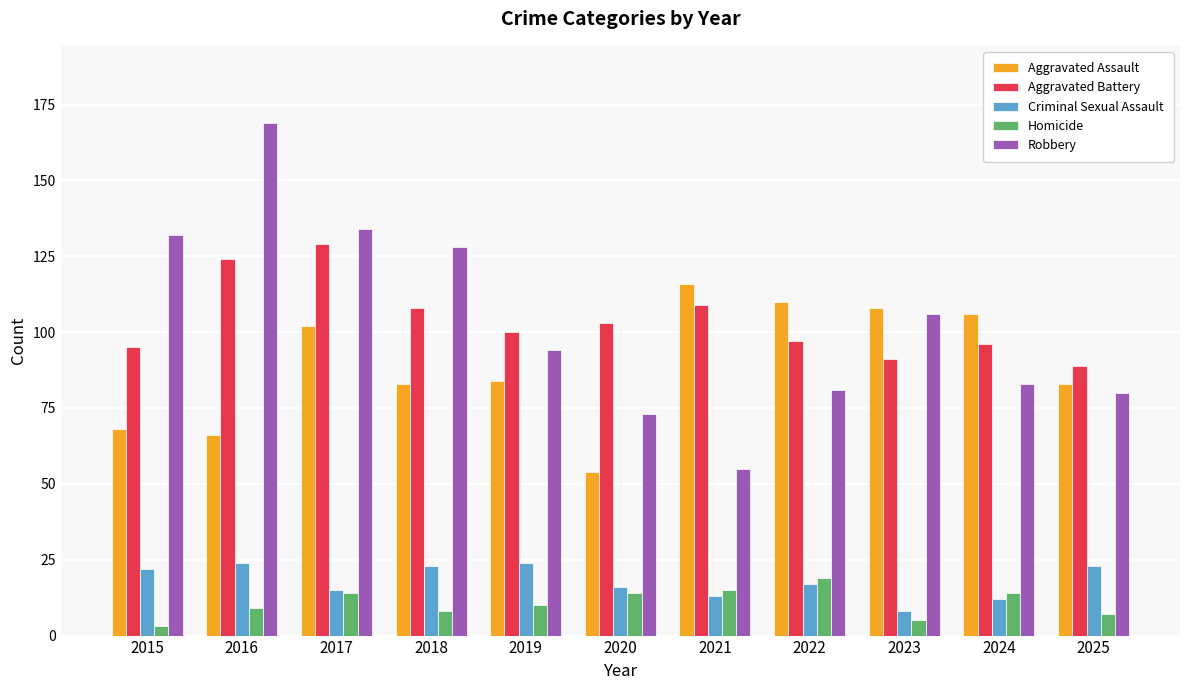

What is the minimum value for Aggravated Assault?

54